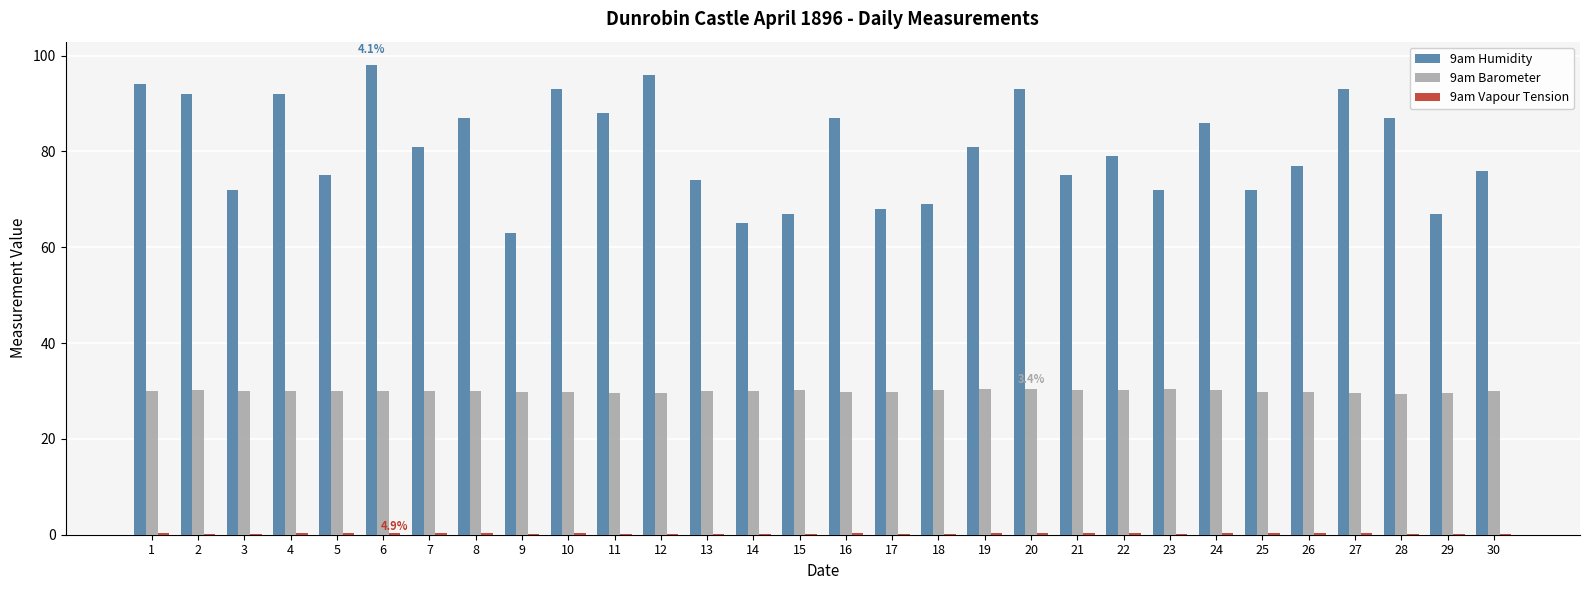

What is the maximum value shown in the chart?

98.0